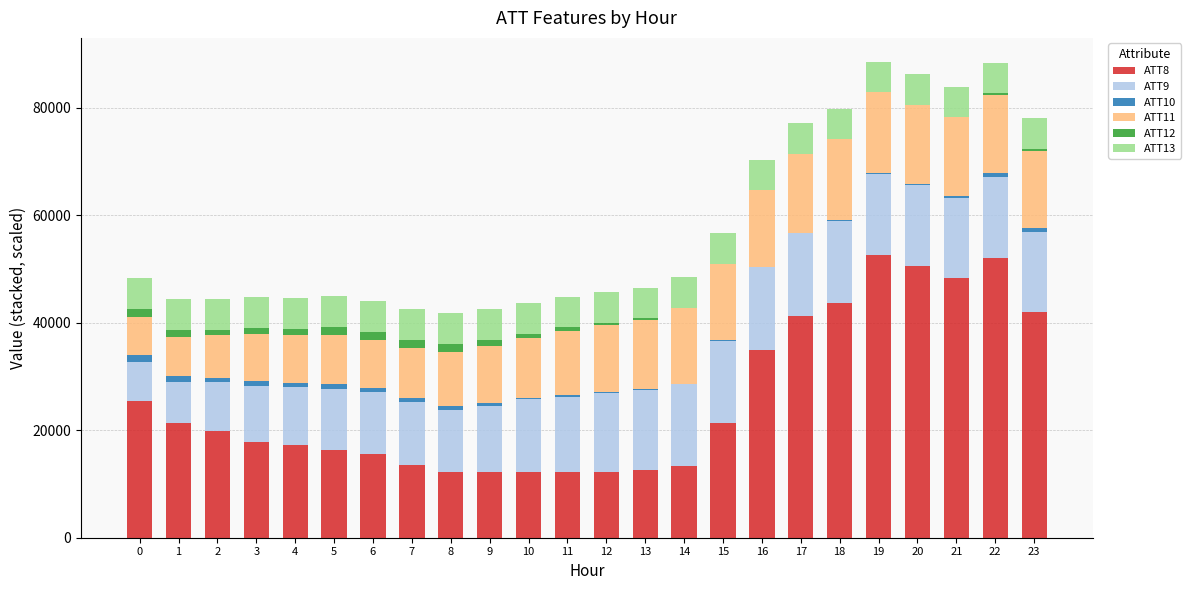

The value of ATT8 at 7 is 13500.0. True or false?

True